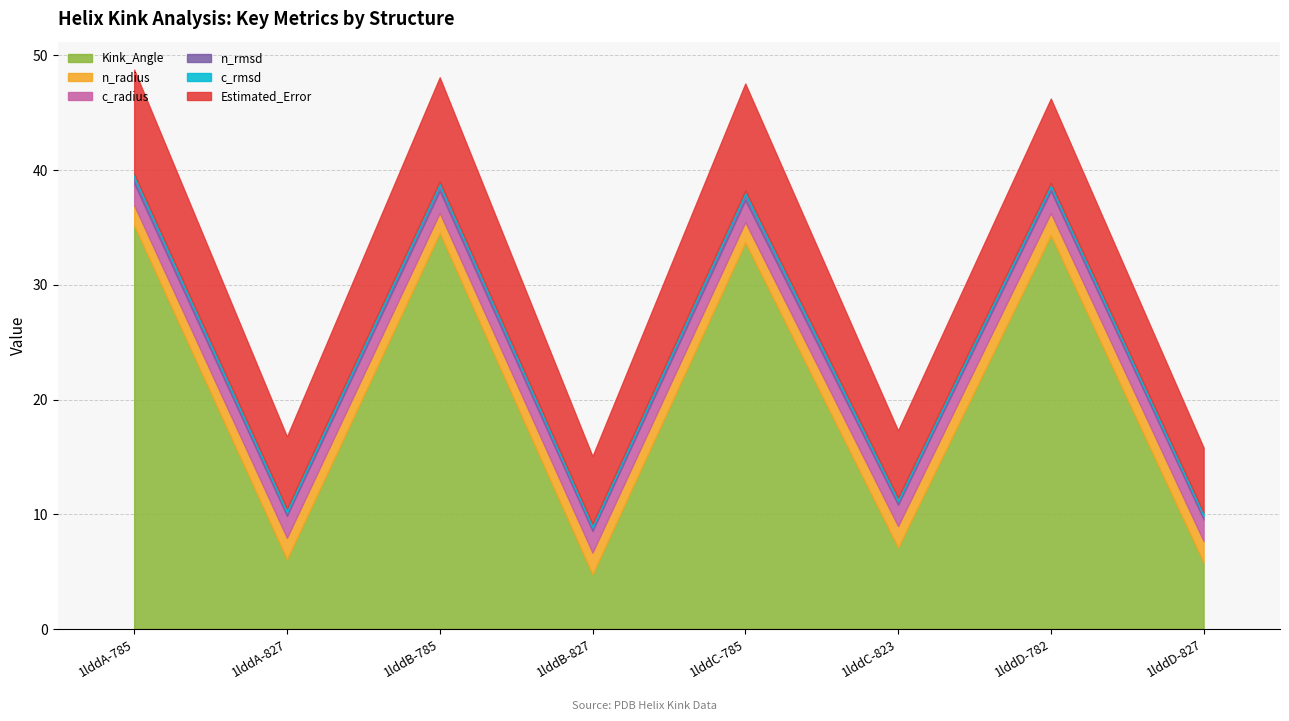

What is the total value across all series at 1lddD-827?

15.8